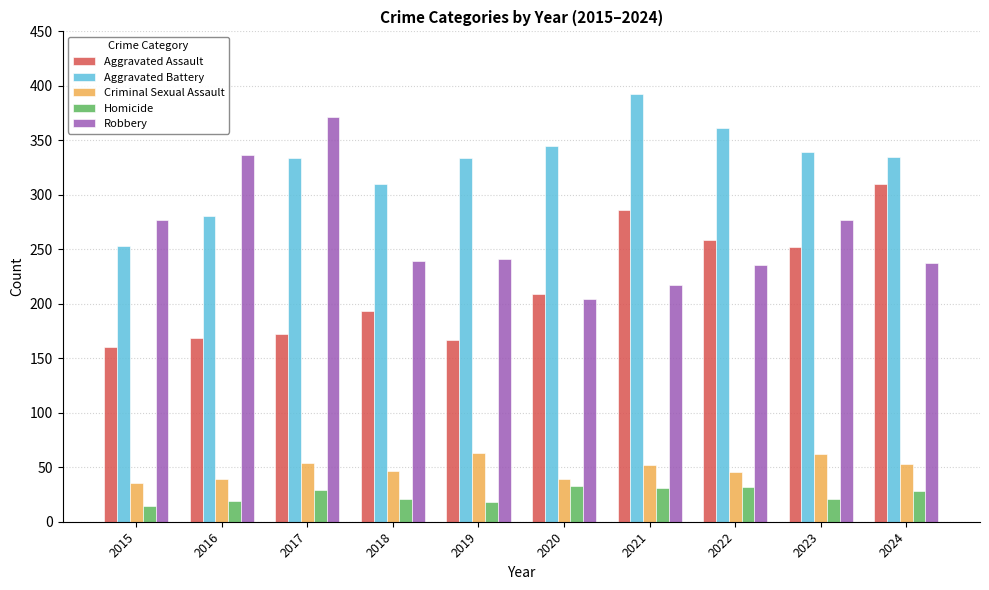

At which label does Criminal Sexual Assault first exceed 52?

2017